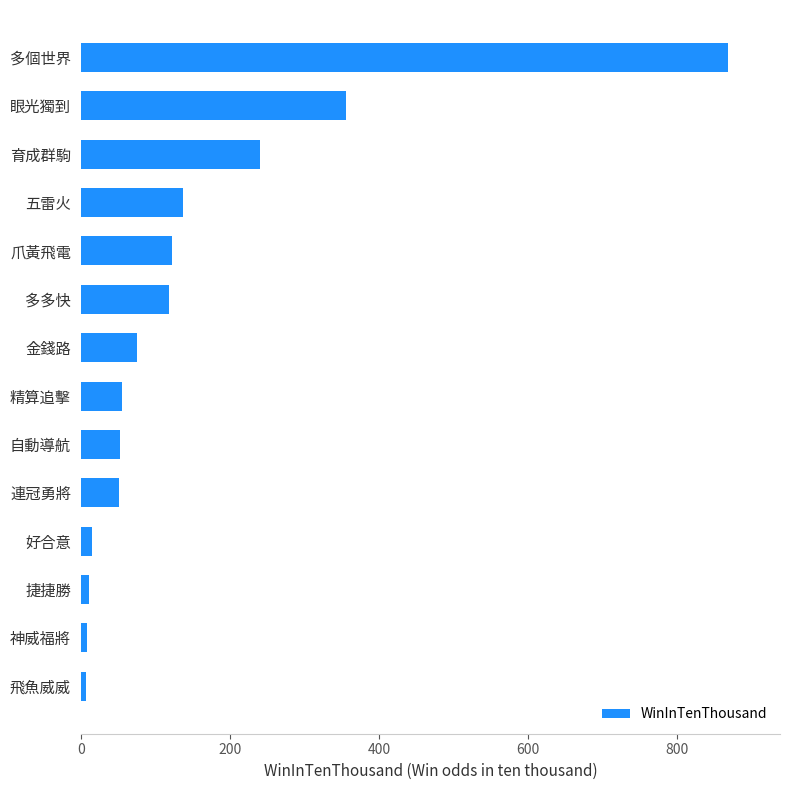

The value at 育成群駒 is 240. True or false?

True